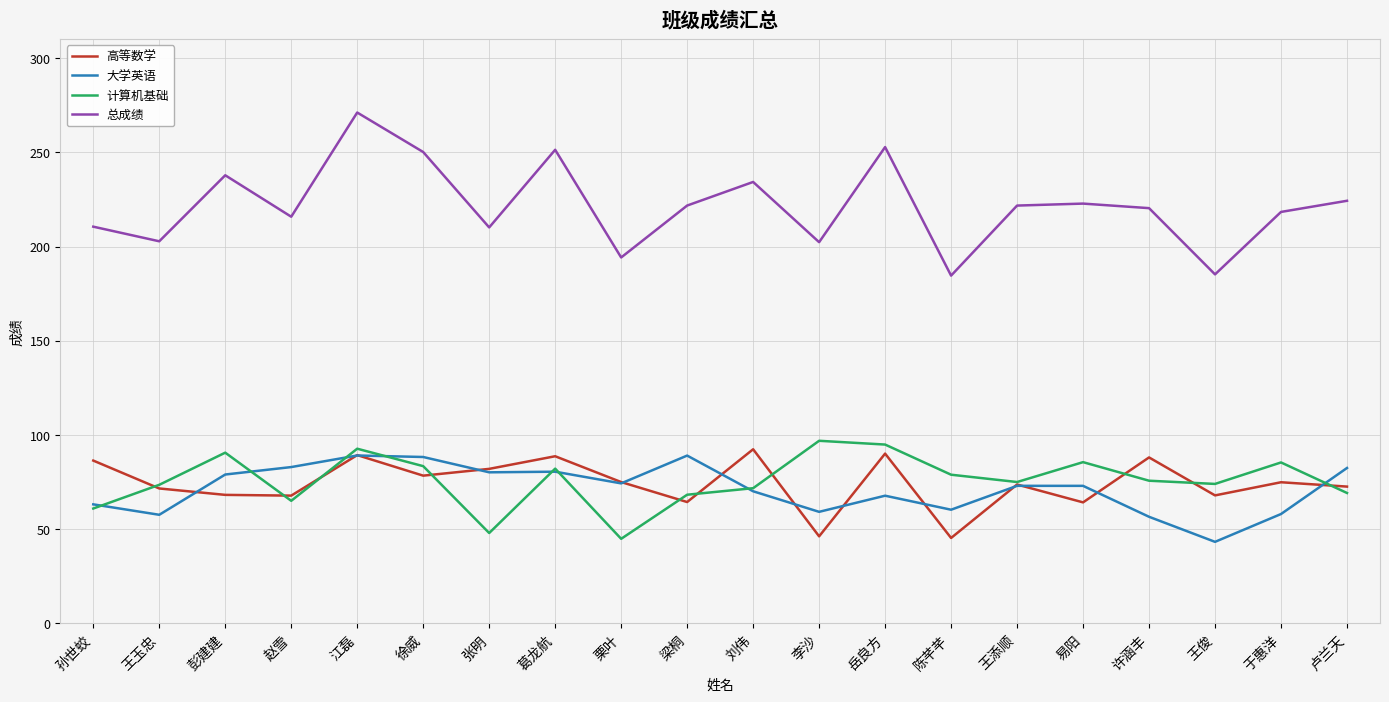

Which series has the widest spread of values?

总成绩